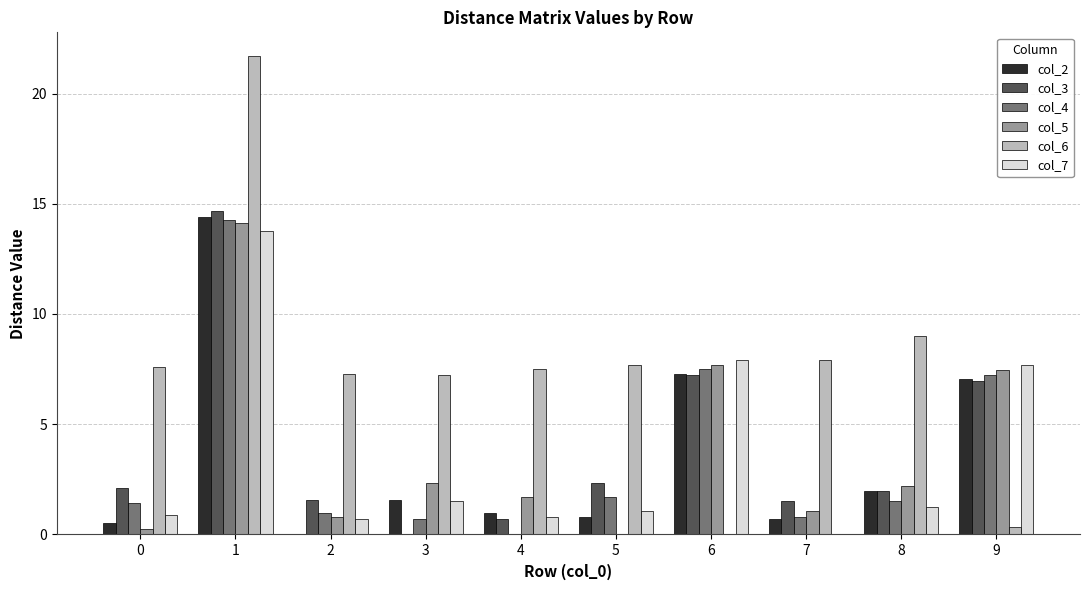

Which series has the largest total across all categories?

col_6